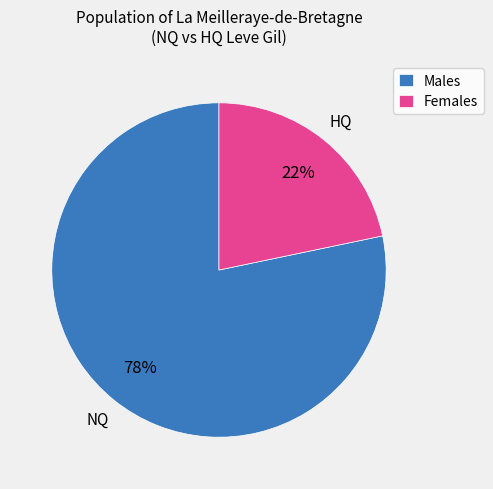

To the nearest percent, what percentage of the pie is Males?

78%